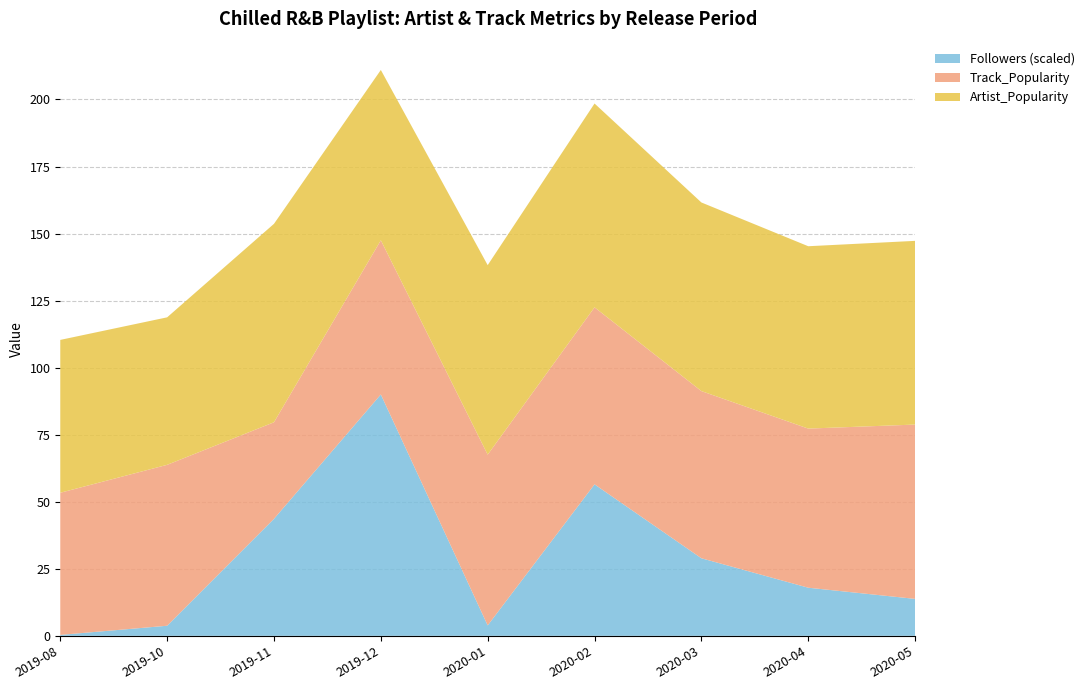

What is the total value across all series at 2019-12?

211.0